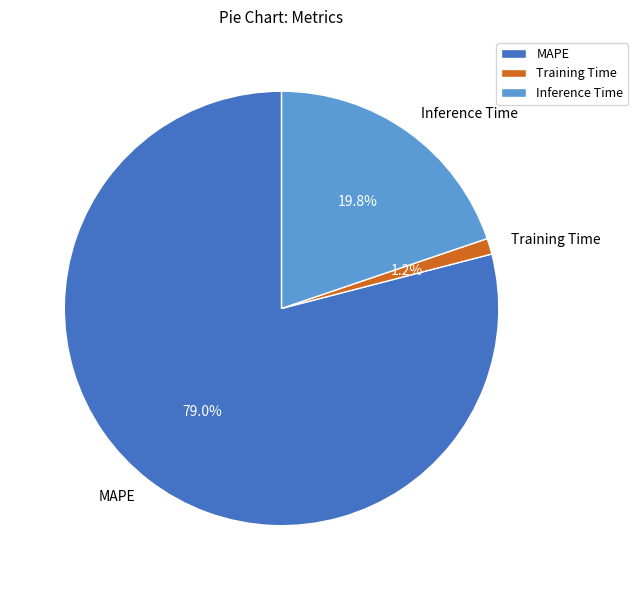

True or false: MAPE accounts for 79% of the total.

True